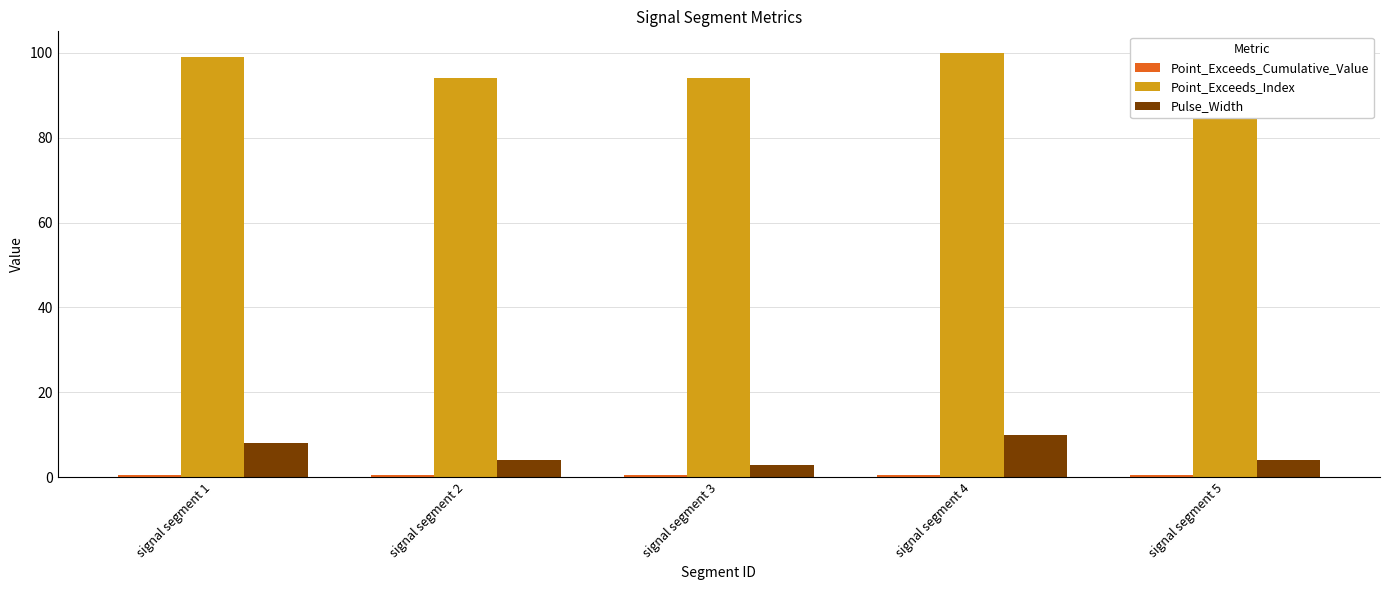

What is the highest value of the Point_Exceeds_Index series?

100.0